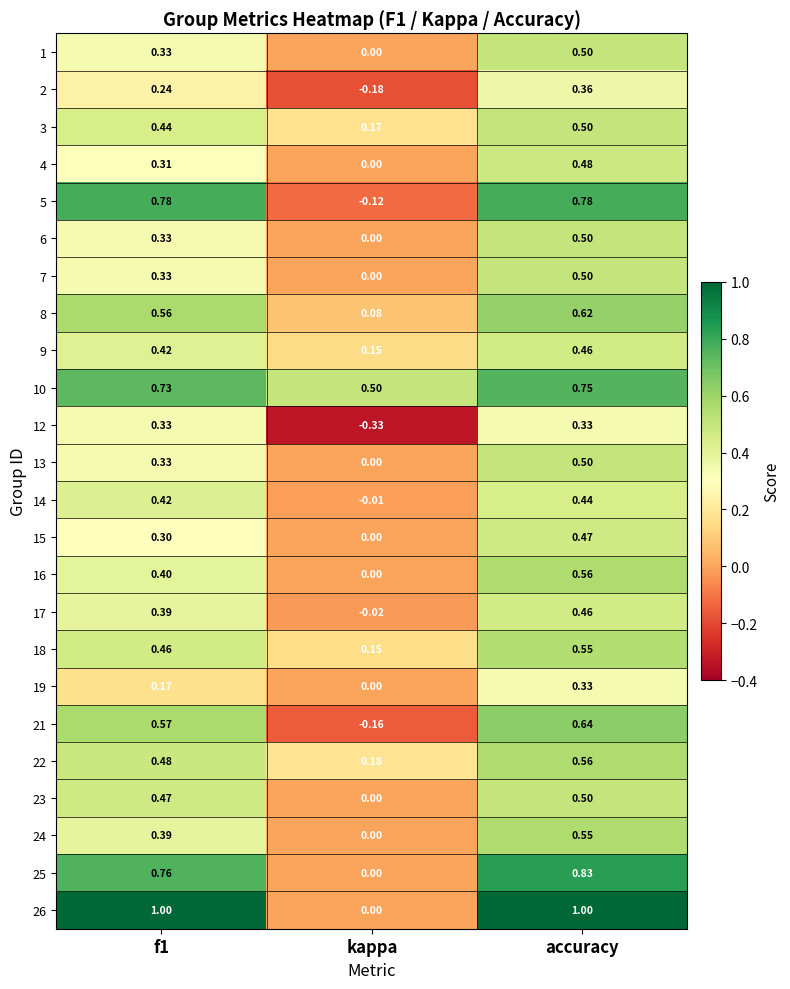

Which label corresponds to the smallest value in the chart?

kappa